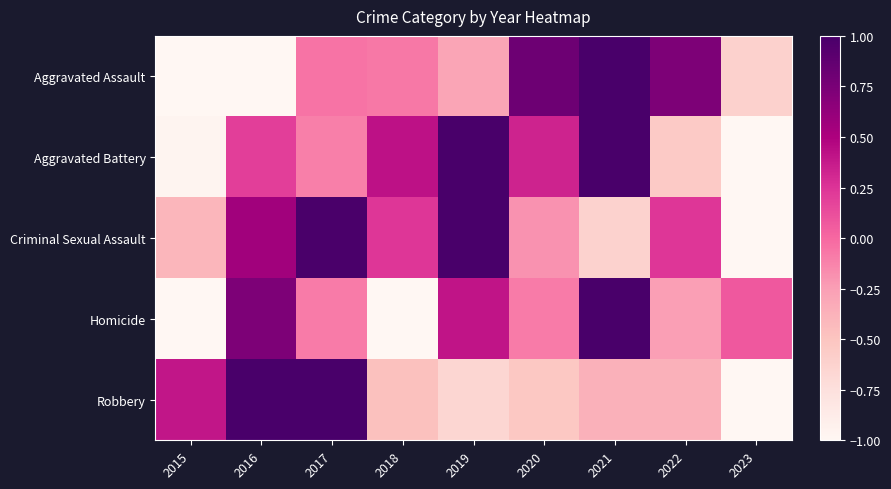

Reading left to right, what are all the values shown in this chart?

Aggravated Assault: 2015=-1.2	2016=-1.3	2017=-0.0	2018=-0.1	2019=-0.3	2020=0.8	2021=2.0	2022=0.7	2023=-0.6
Aggravated Battery: 2015=-1.0	2016=0.2	2017=-0.1	2018=0.4	2019=1.1	2020=0.3	2021=1.5	2022=-0.6	2023=-2.0
Criminal Sexual Assault: 2015=-0.4	2016=0.6	2017=1.0	2018=0.2	2019=1.4	2020=-0.2	2021=-0.6	2022=0.2	2023=-2.2
Homicide: 2015=-1.2	2016=0.7	2017=-0.1	2018=-1.6	2019=0.4	2020=-0.1	2021=2.0	2022=-0.3	2023=0.1
Robbery: 2015=0.4	2016=1.8	2017=1.6	2018=-0.5	2019=-0.7	2020=-0.5	2021=-0.4	2022=-0.4	2023=-1.4